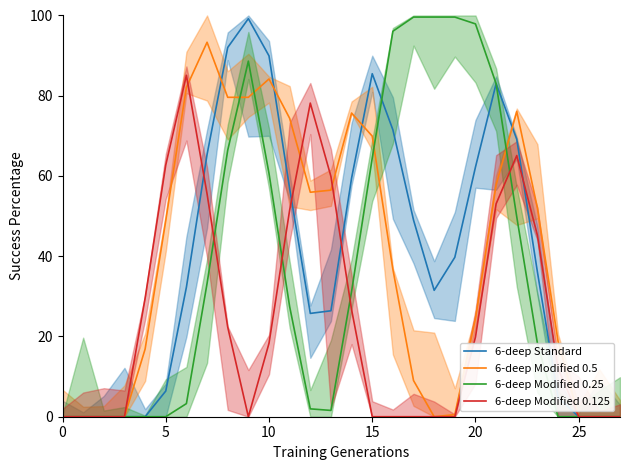

Which series has the largest total across all categories?

6-deep Modified 0.5